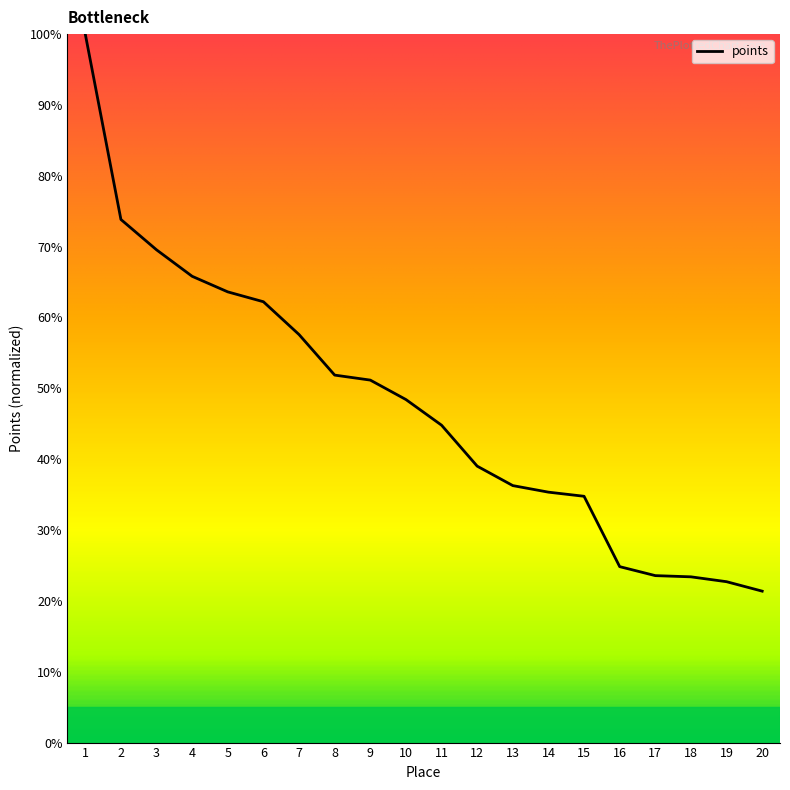

What is the difference between the values at 13 and 1?

63.7